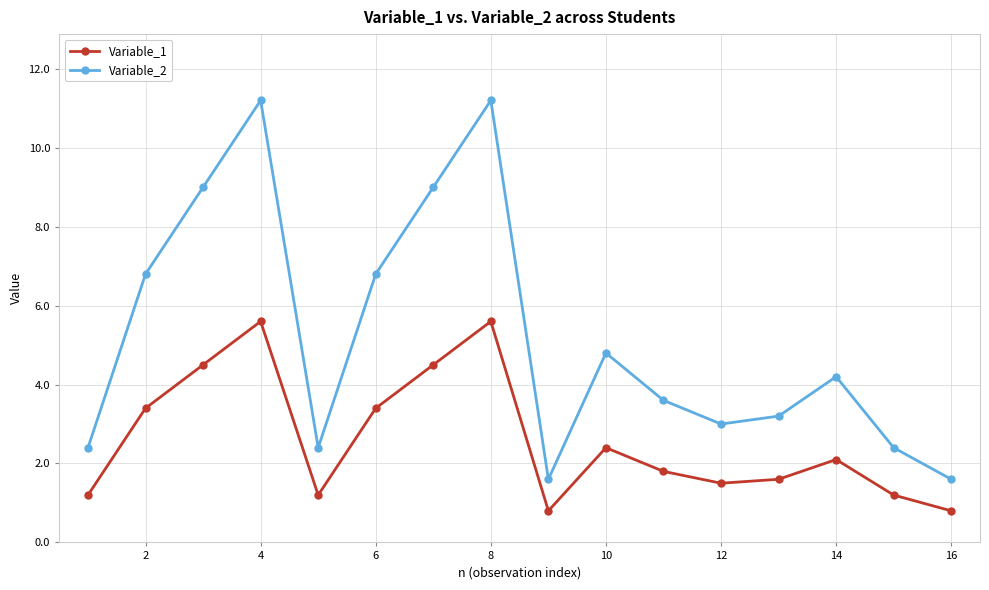

What is the difference between the second highest and second lowest values in the Variable_2 series?

9.6